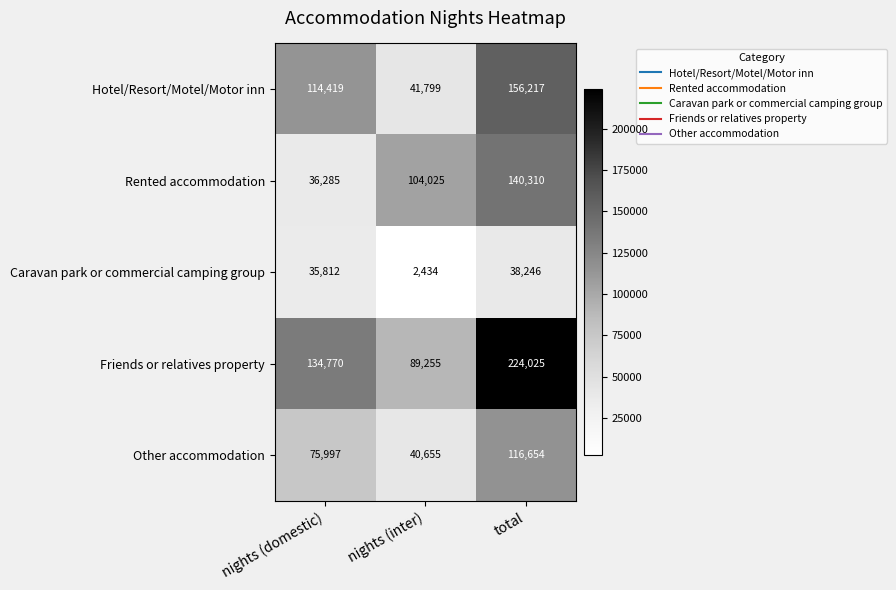

What is the minimum value shown in the chart?

2434